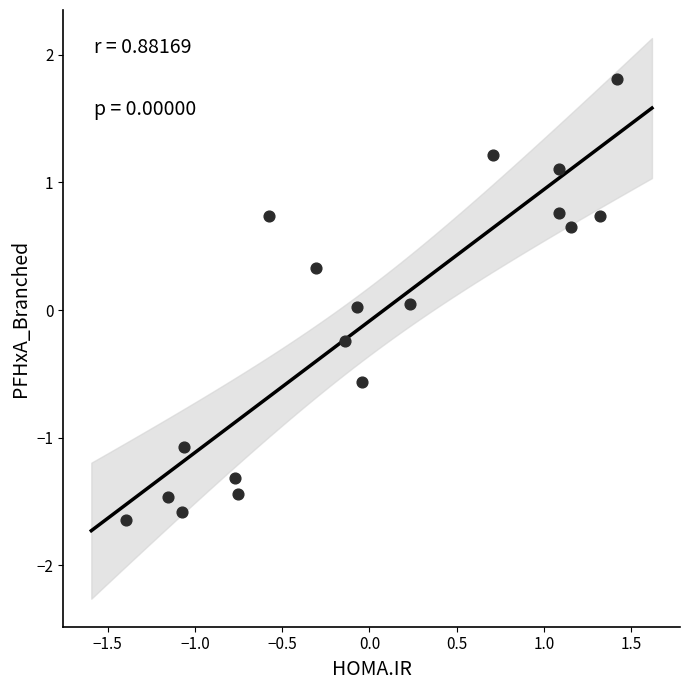

What is the range of X values (max minus min)?

2.8